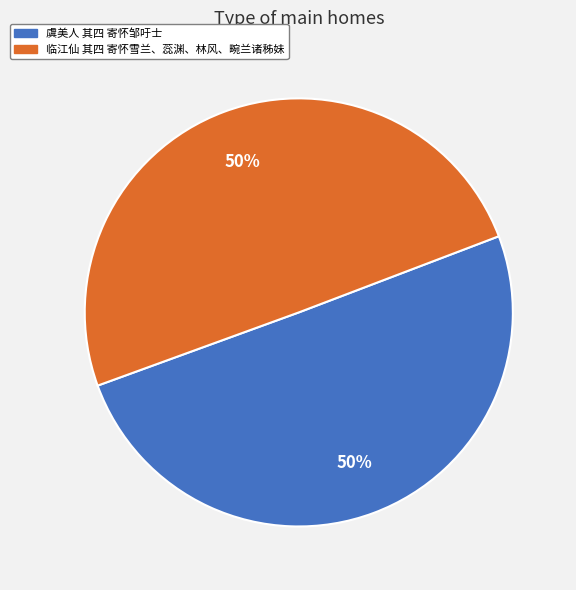

To the nearest percent, what is the combined percentage of 临江仙 其四 寄怀雪兰、蕊渊、林风、畹兰诸秭妹 and 虞美人 其四 寄怀邹吁士?

100%